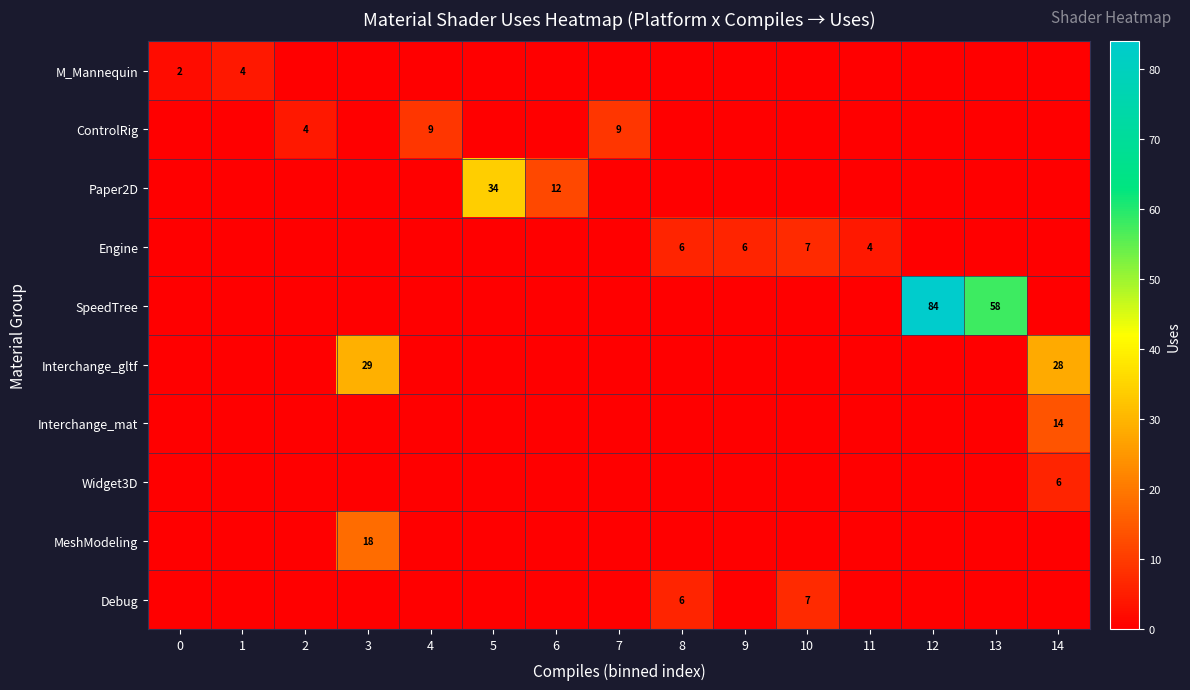

True or false: Widget3D has a value of 6 at 14.

True